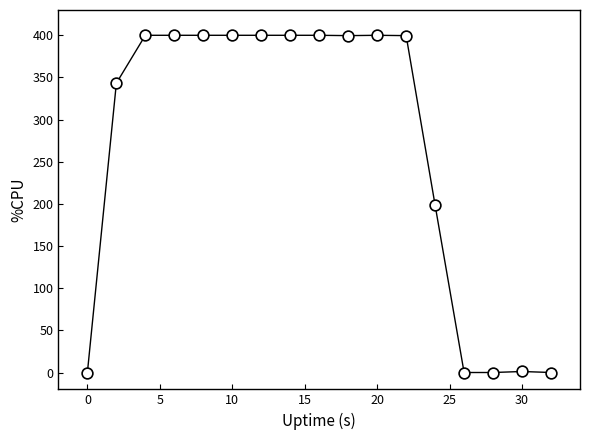

What is the range of X values (max minus min)?

32.0